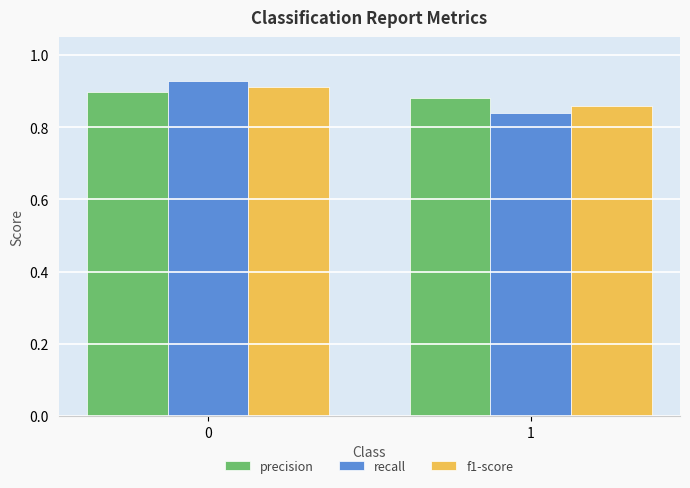

What is the total value across all series at 0?

2.7